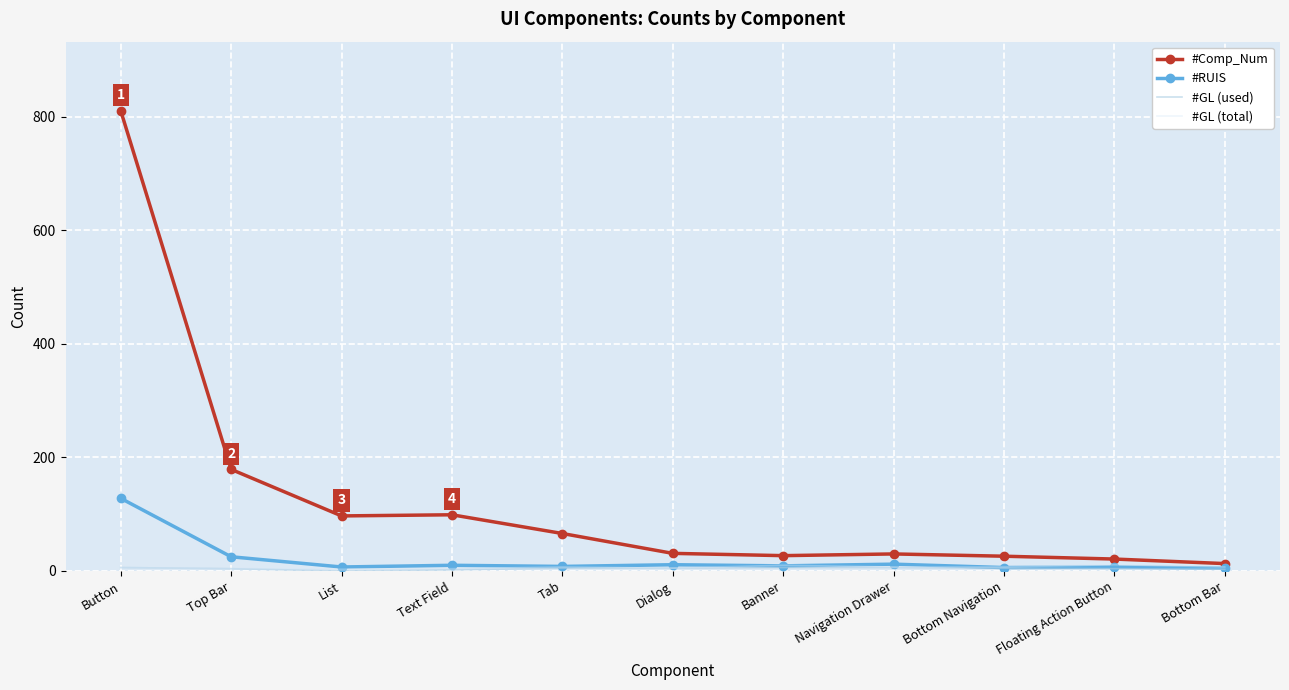

Is it true that #RUIS equals 10 at Text Field?

True